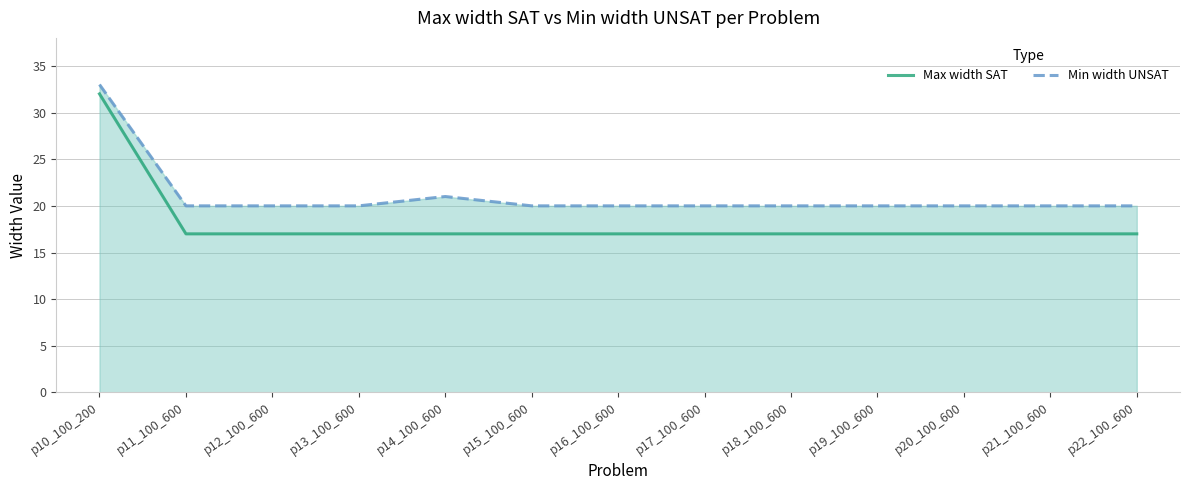

At which category does the chart reach its peak across all series?

p10_100_200